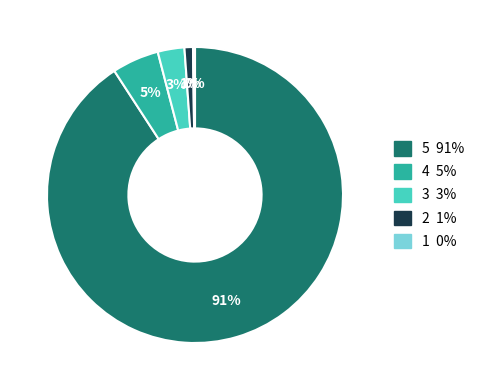

Does any single category account for the majority?

Yes